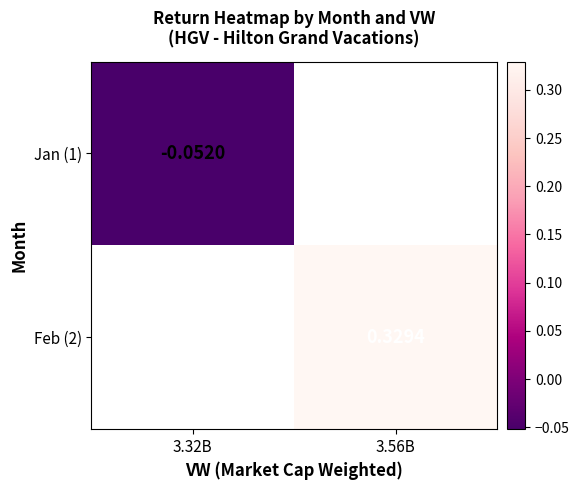

Rank the series by their maximum value, from lowest to highest.

Jan (1), Feb (2)